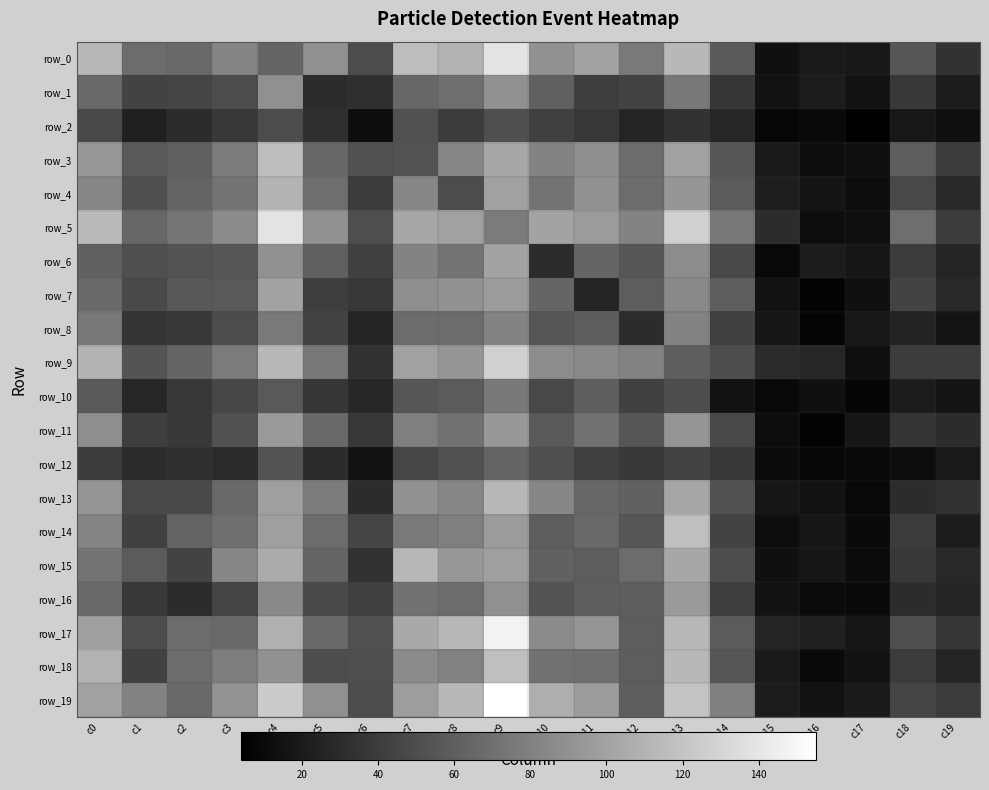

What is the sum of the row_9 values at c0 and c7?

209